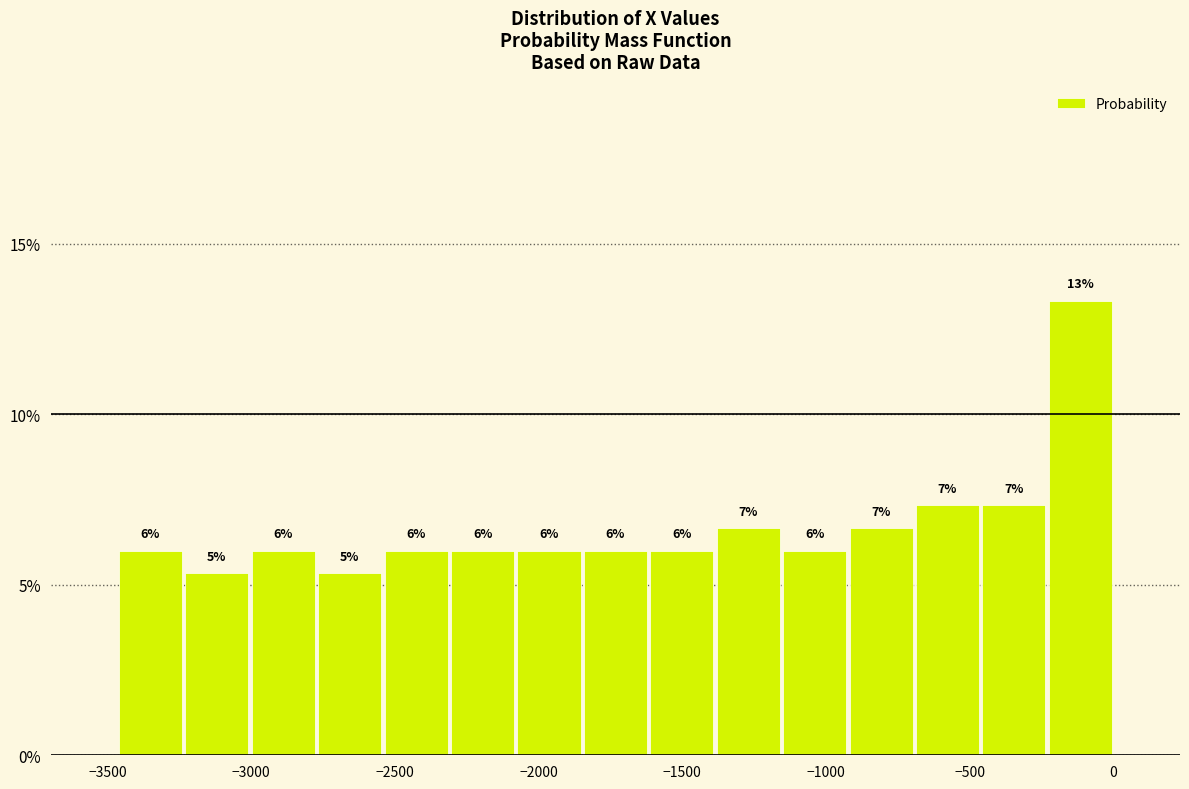

Which range on the x-axis has the tallest bar?

-250 to 0